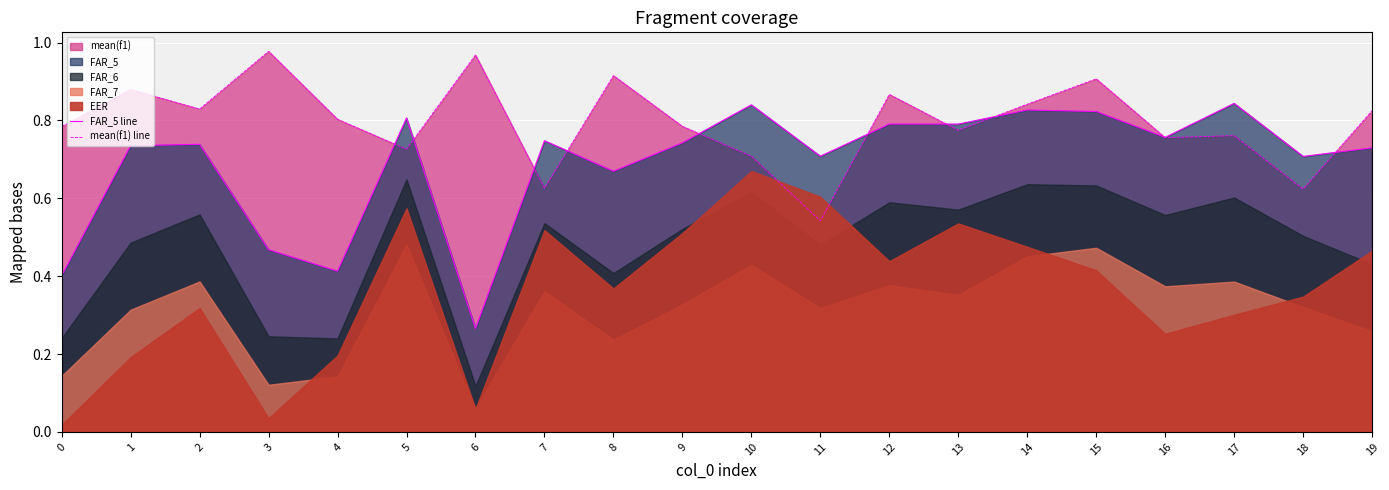

What is the value of the mean(f1) line point at the 1st from the left?

0.8